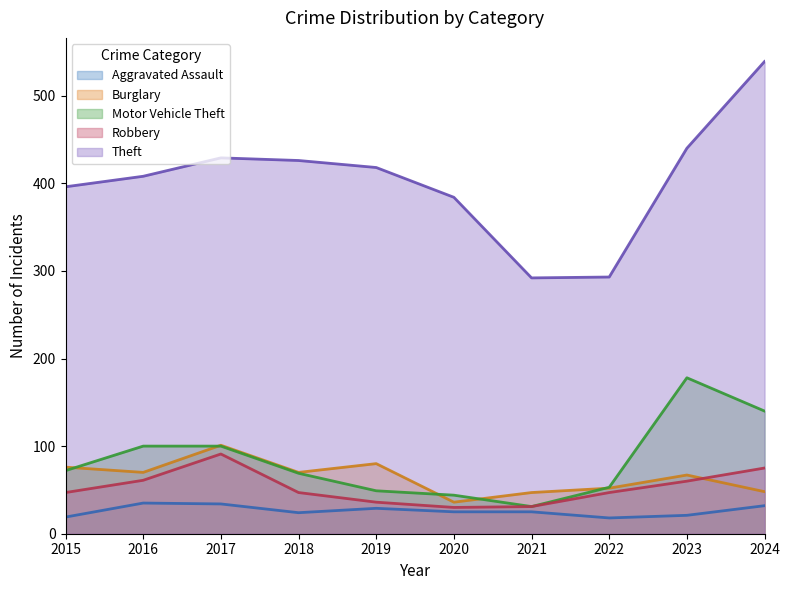

True or false: Theft and Motor Vehicle Theft intersect in this chart.

False